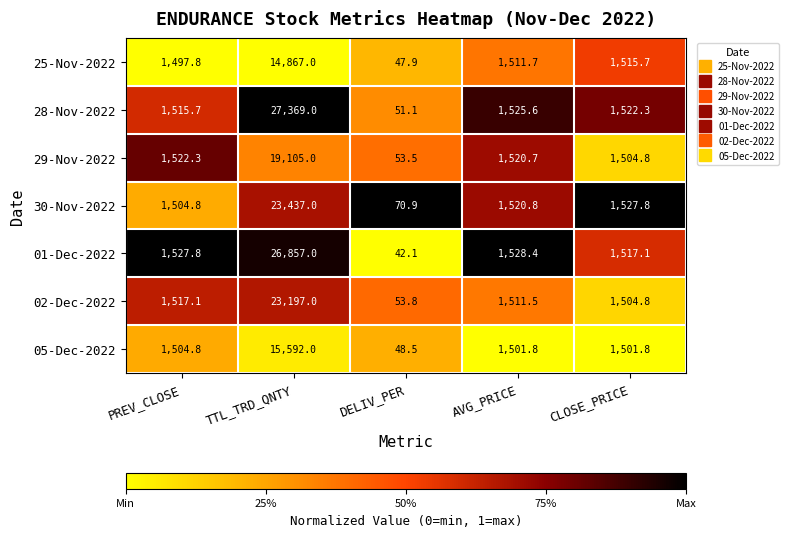

True or false: 25-Nov-2022 has a value of 79.5 at DELIV_PER.

False